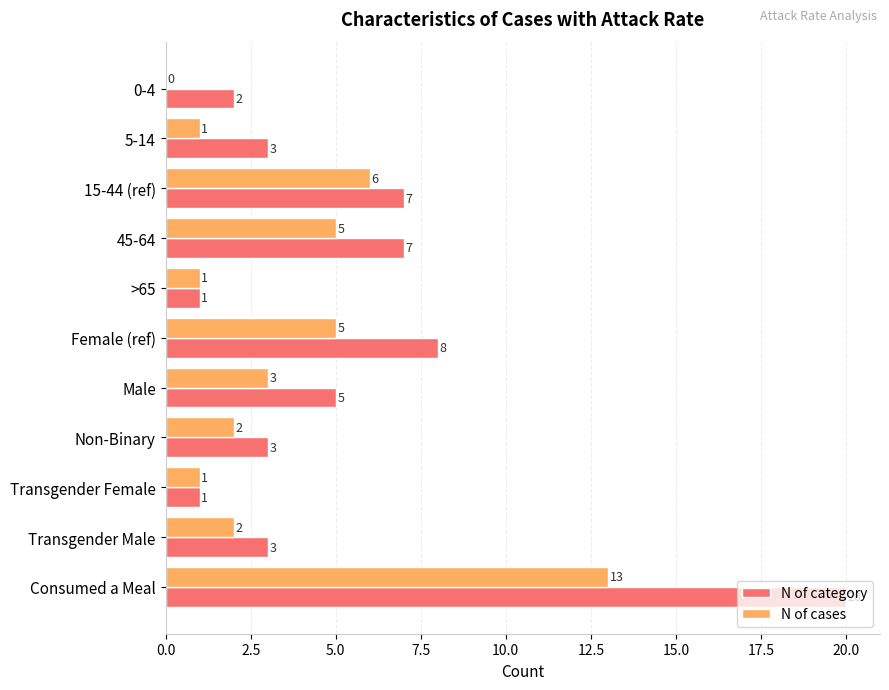

Between Male and Transgender Male, which series saw the biggest shift?

N of category